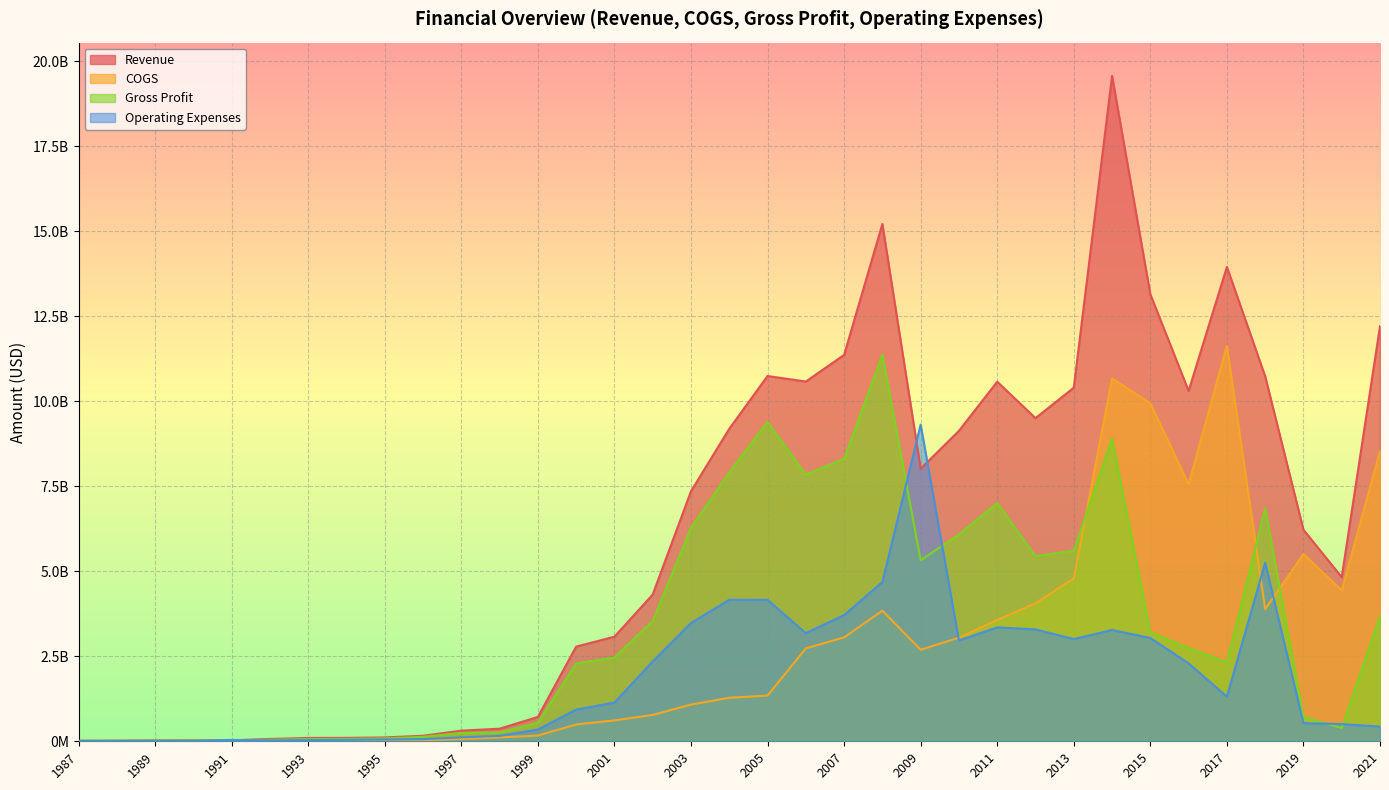

The Operating Expenses series shows 6164758078 at 2004. True or false?

False